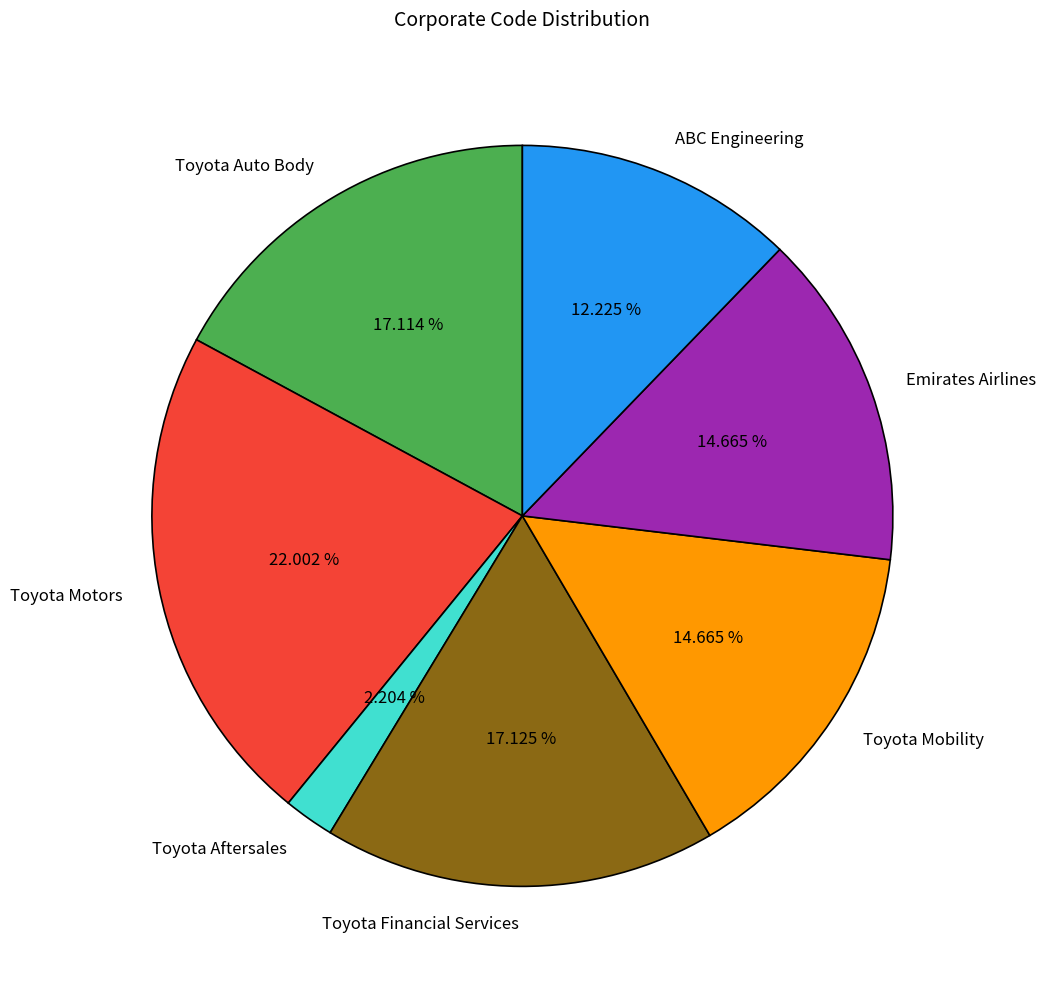

To the nearest percent, what is the combined percentage of Toyota Financial Services and Toyota Aftersales?

19%